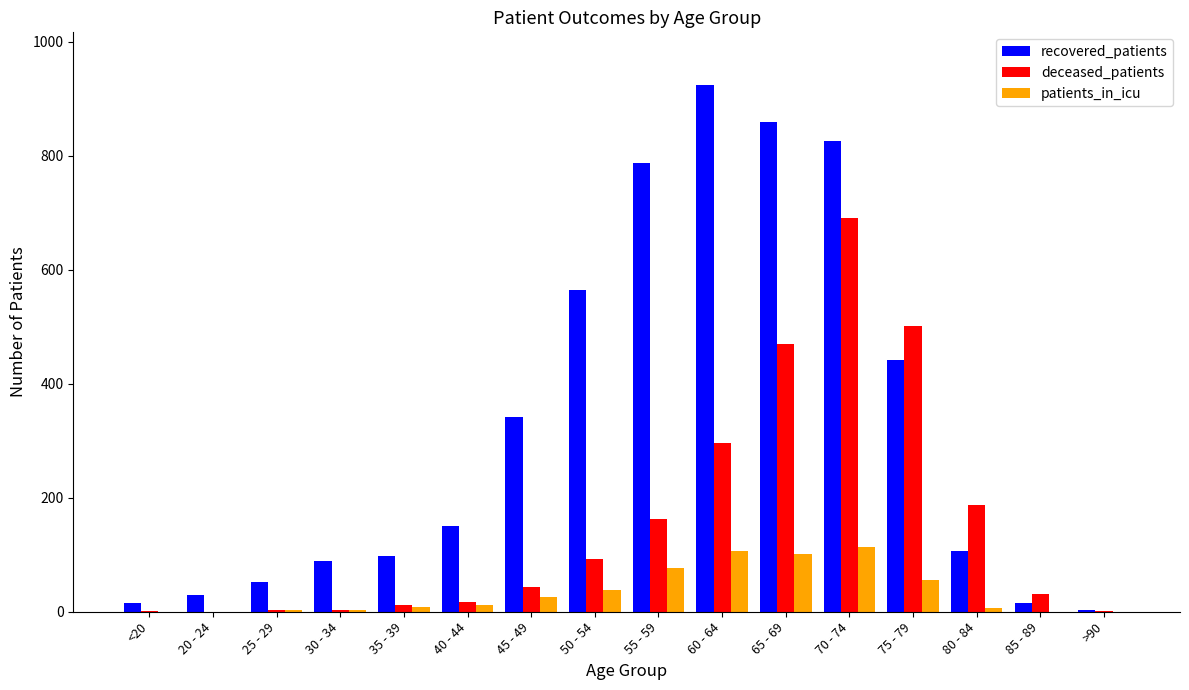

How many groups of bars are there?

16